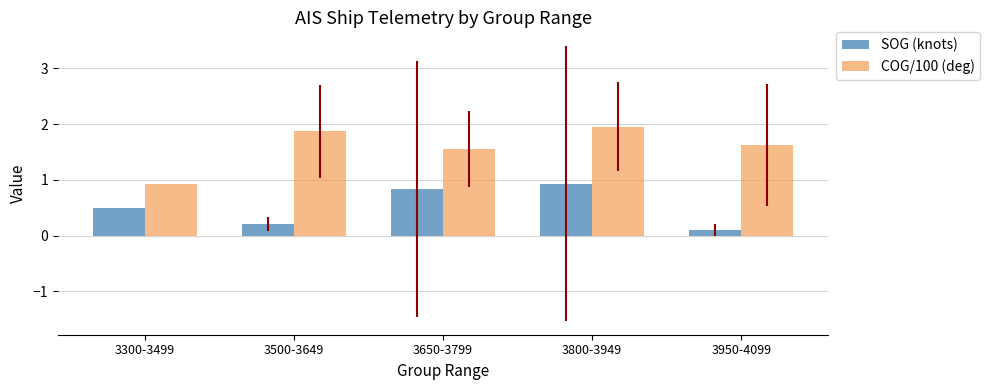

What are all the series names shown in the legend?

SOG (knots), COG/100 (deg)